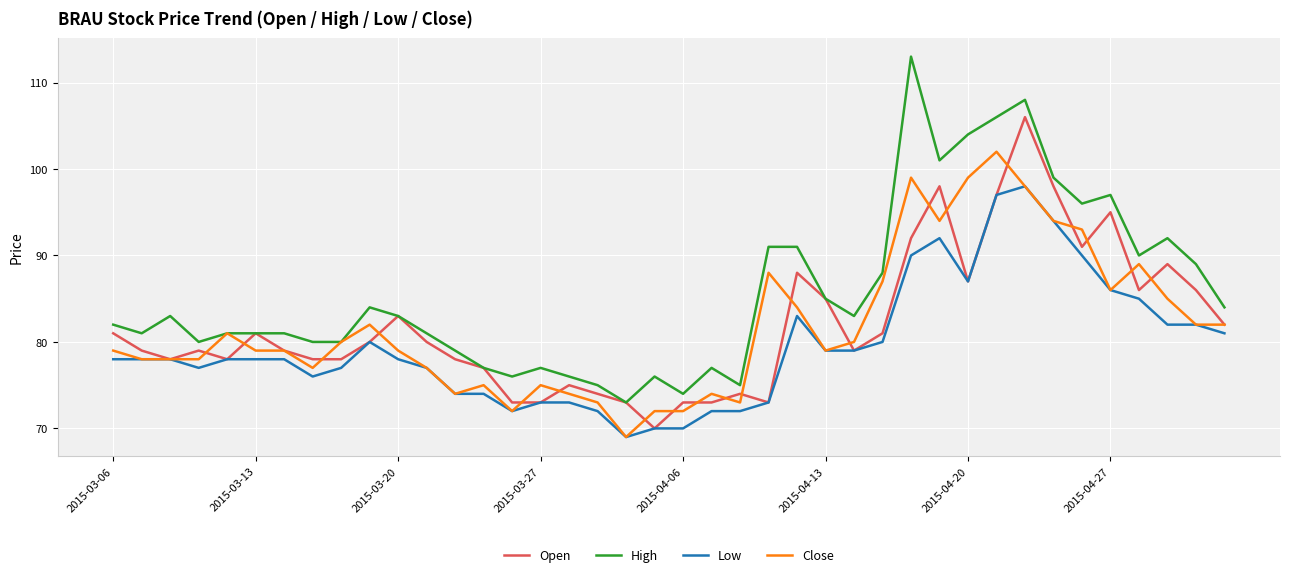

Which series has the largest total across all categories?

High